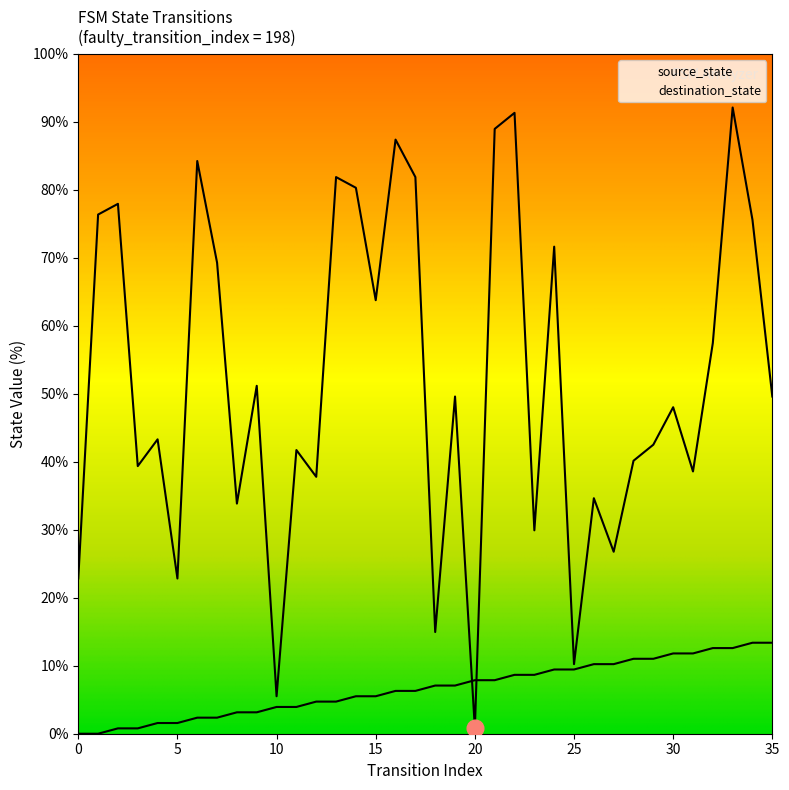

What is the sum of the destination_state values at 9 and 4?

94.5